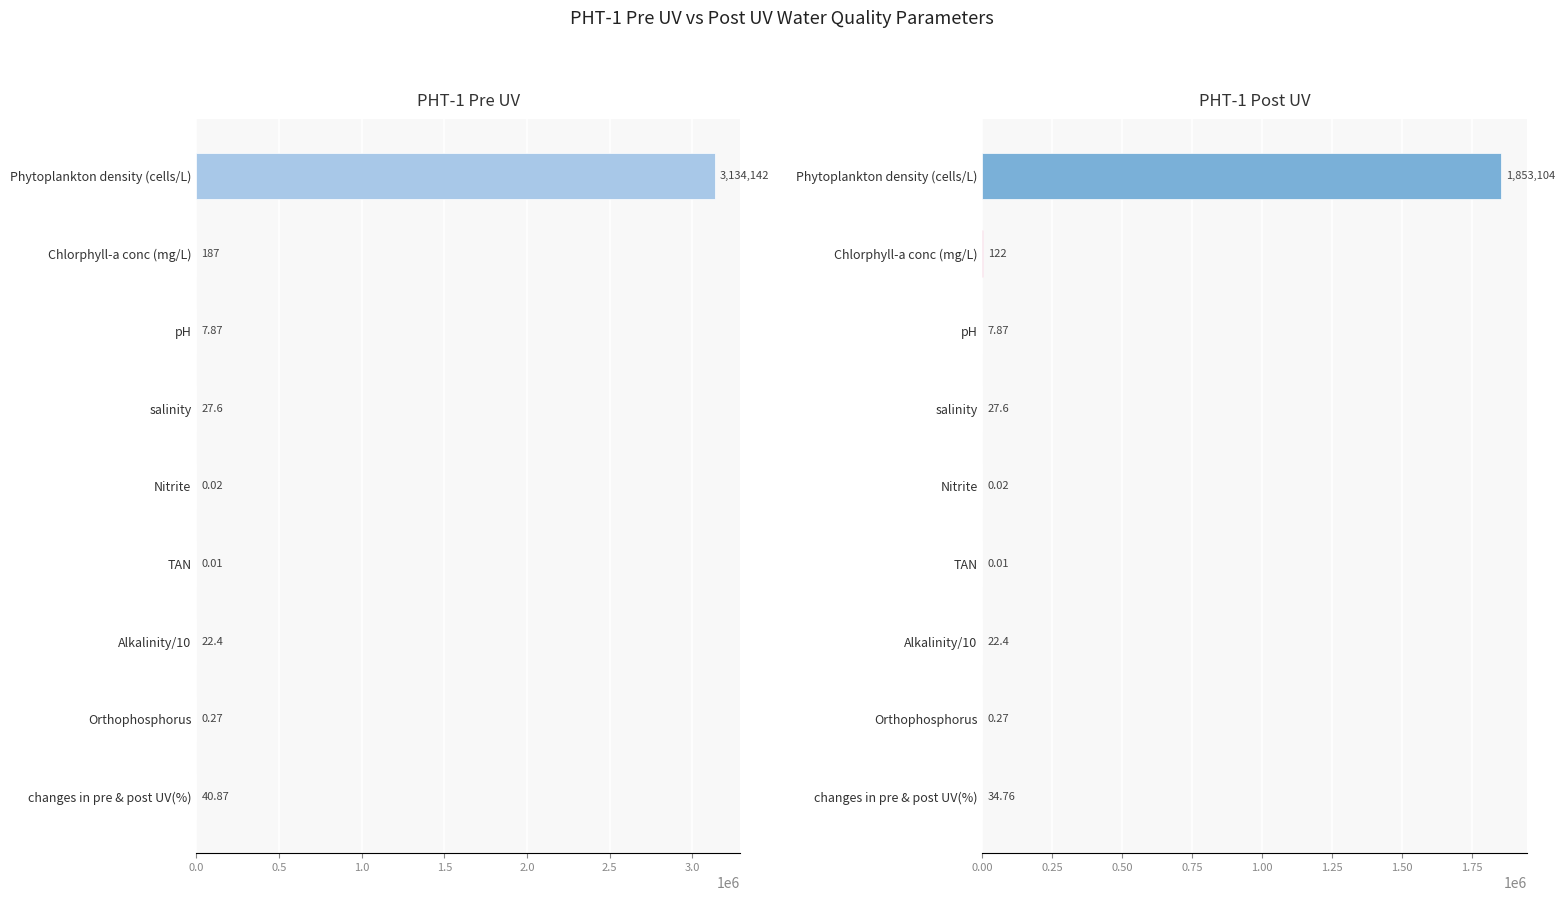

What is the greatest value displayed?

3134142.0